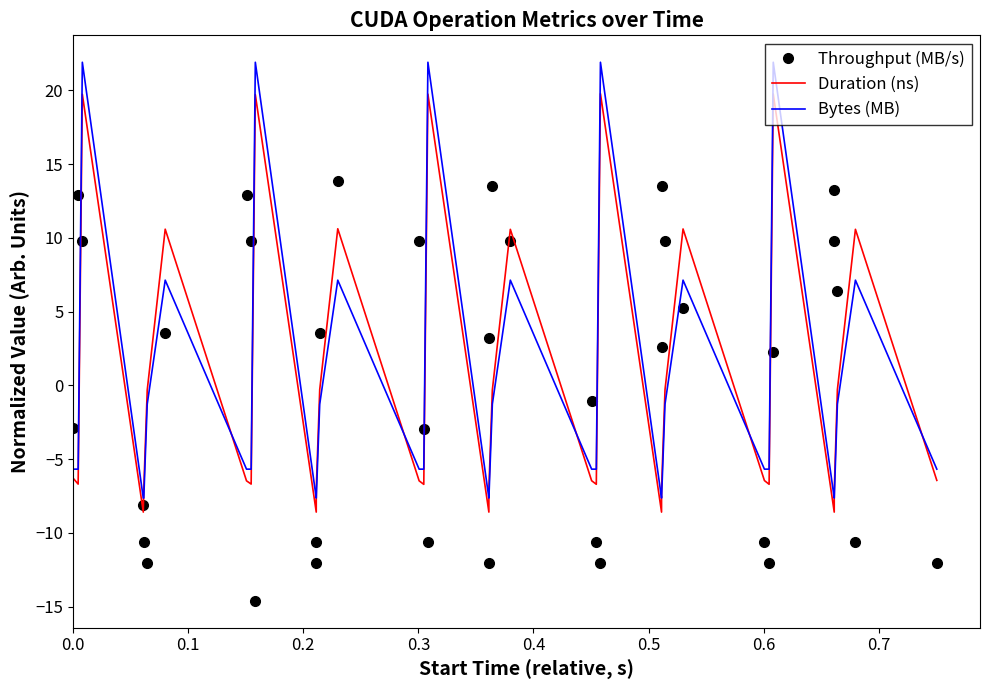

At how many categories does at least one series exceed 5?

20